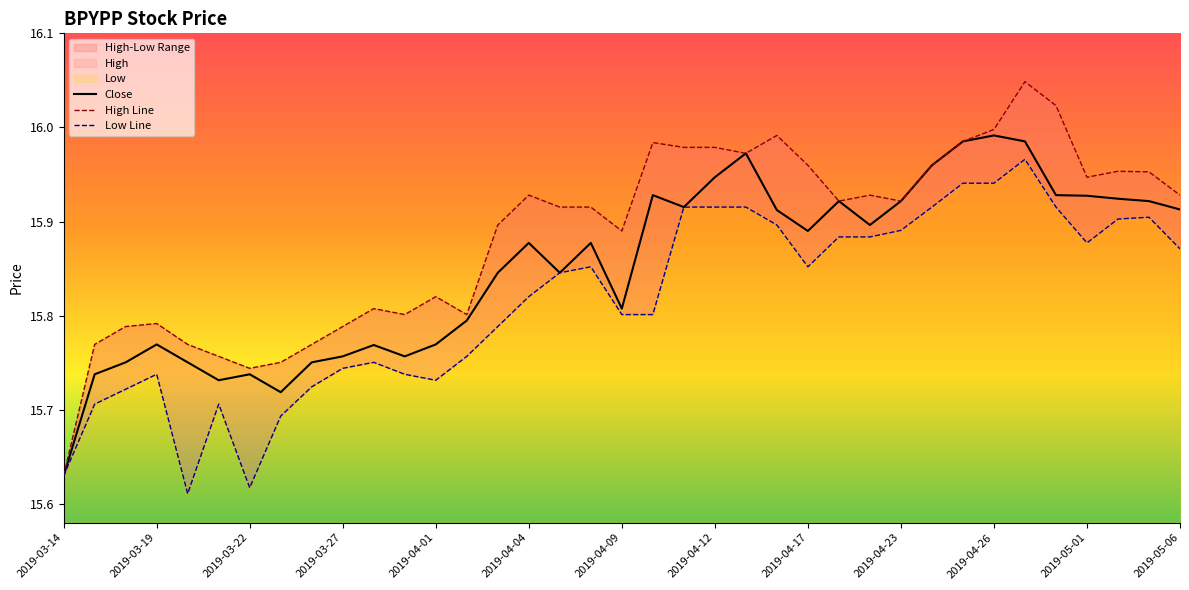

At which label is Close closest to 15?

2019-03-14